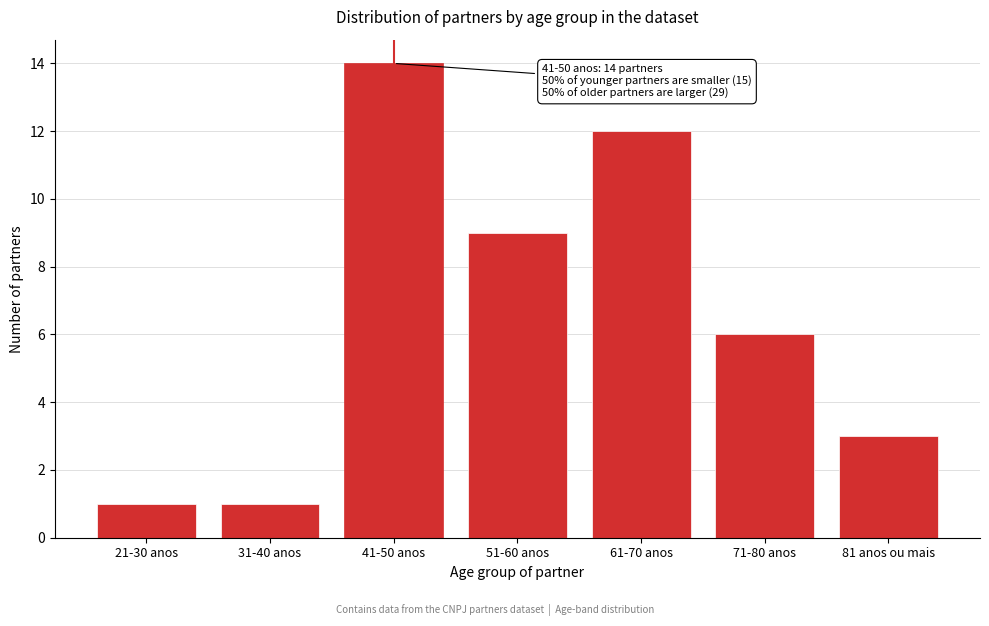

Reading left to right, transcribe all the data shown in this chart.

21-30 anos=1	31-40 anos=1	41-50 anos=14	51-60 anos=9	61-70 anos=12	71-80 anos=6	81 anos ou mais=3